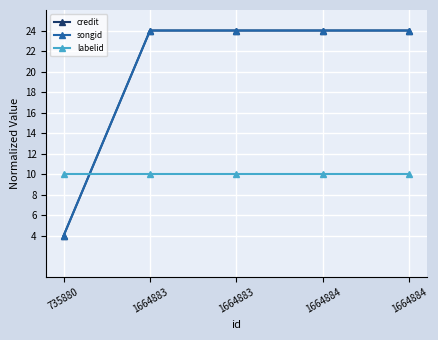

What is the average value of the labelid series?

10